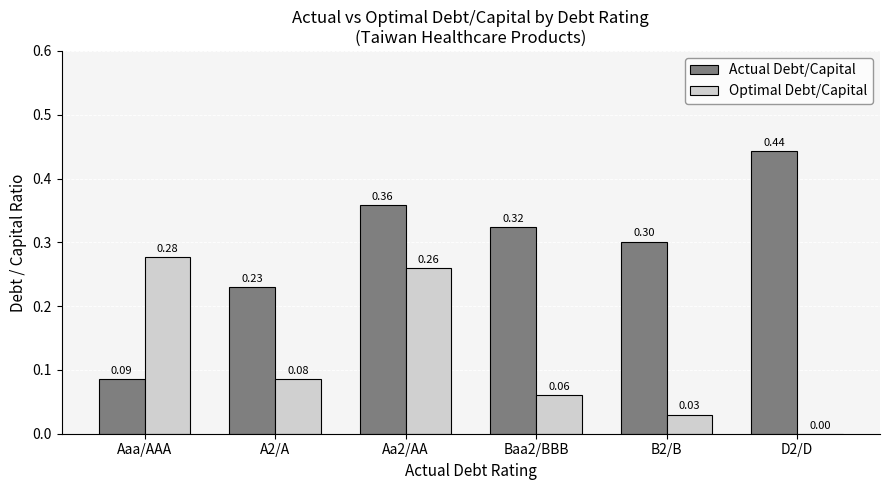

Count the number of data series in this chart.

2